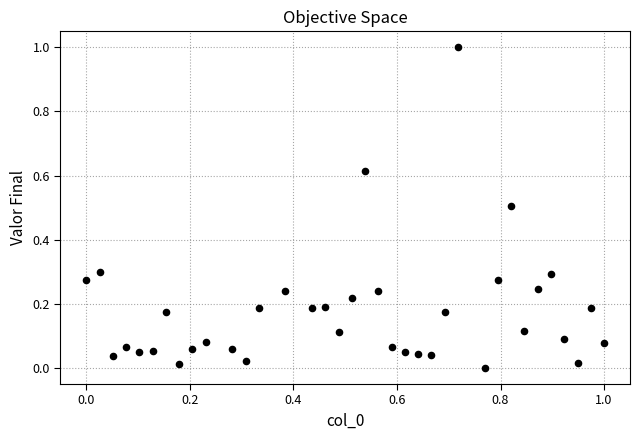

What is the range of Y values (max minus min)?

1.0